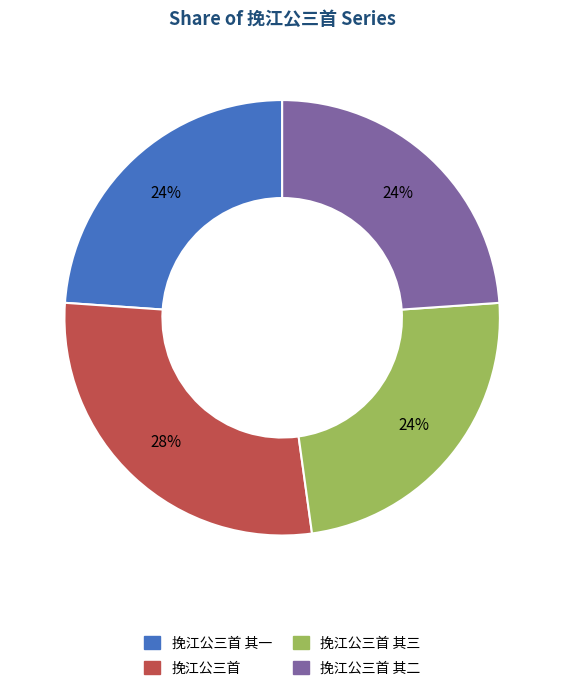

Is there any slice that represents more than half of the pie?

No